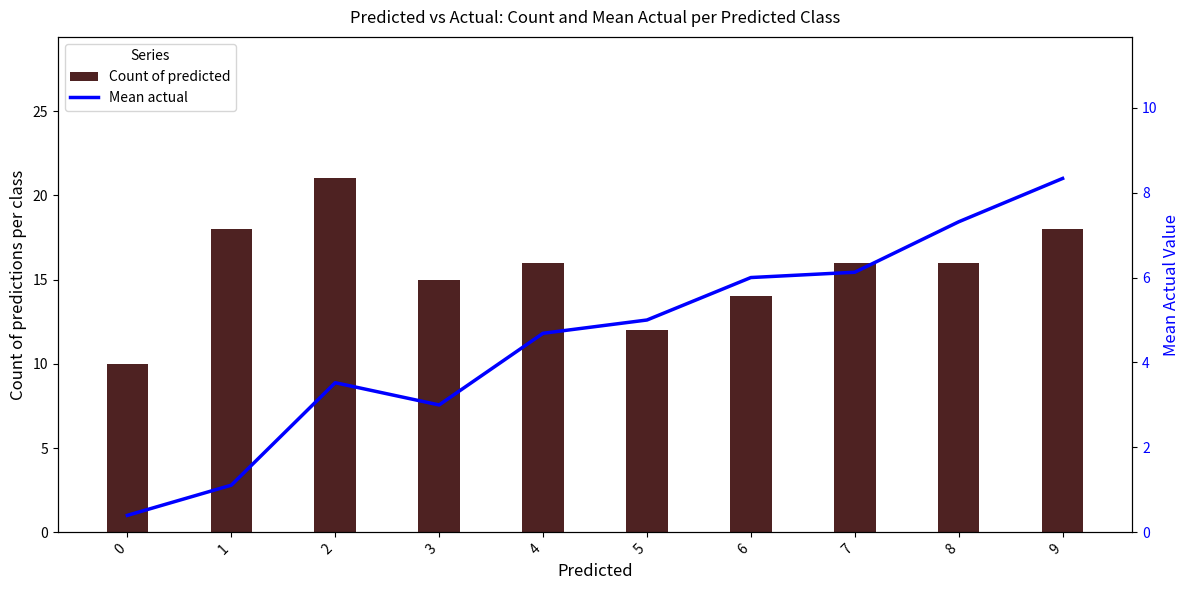

Reading left to right, transcribe all the data shown in this chart.

Count of predicted: 0=10.0	1=18.0	2=21.0	3=15.0	4=16.0	5=12.0	6=14.0	7=16.0	8=16.0	9=18.0
Mean actual: 0=0.4	1=1.1	2=3.5	3=3.0	4=4.7	5=5.0	6=6.0	7=6.1	8=7.3	9=8.3